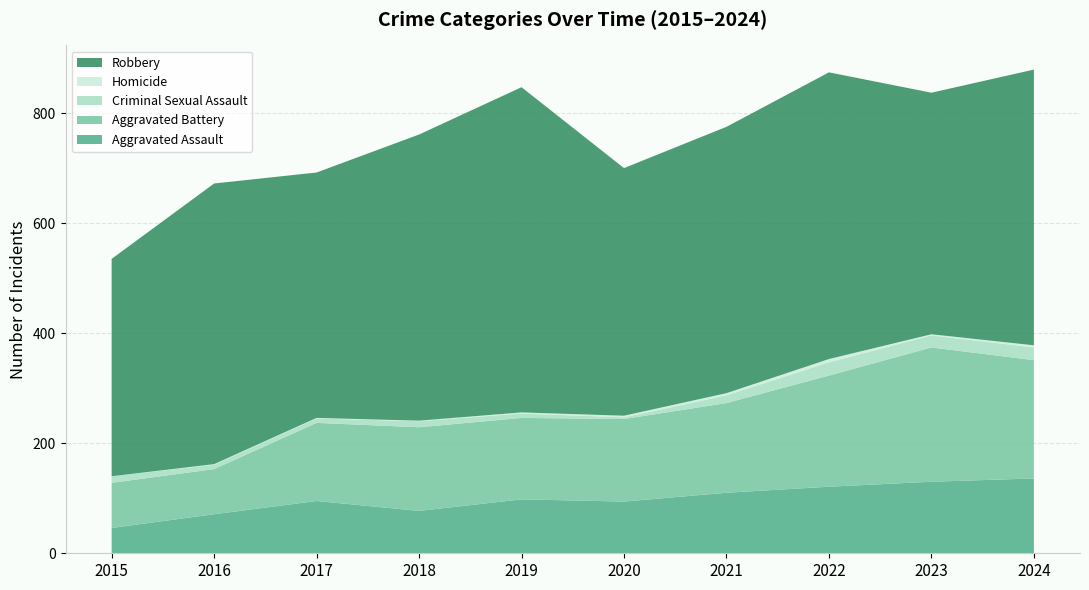

Reading right to left, extract all data points from this chart.

Aggravated Assault: 2024=136	2023=130	2022=121	2021=110	2020=94	2019=98	2018=77	2017=95	2016=71	2015=46
Aggravated Battery: 2024=215	2023=244	2022=202	2021=163	2020=150	2019=148	2018=152	2017=142	2016=82	2015=82
Criminal Sexual Assault: 2024=23	2023=22	2022=24	2021=14	2020=3	2019=8	2018=11	2017=8	2016=8	2015=12
Homicide: 2024=4	2023=2	2022=6	2021=4	2020=3	2019=2	2018=1	2017=1	2016=1	2015=0
Robbery: 2024=501	2023=439	2022=521	2021=484	2020=450	2019=591	2018=520	2017=446	2016=510	2015=395